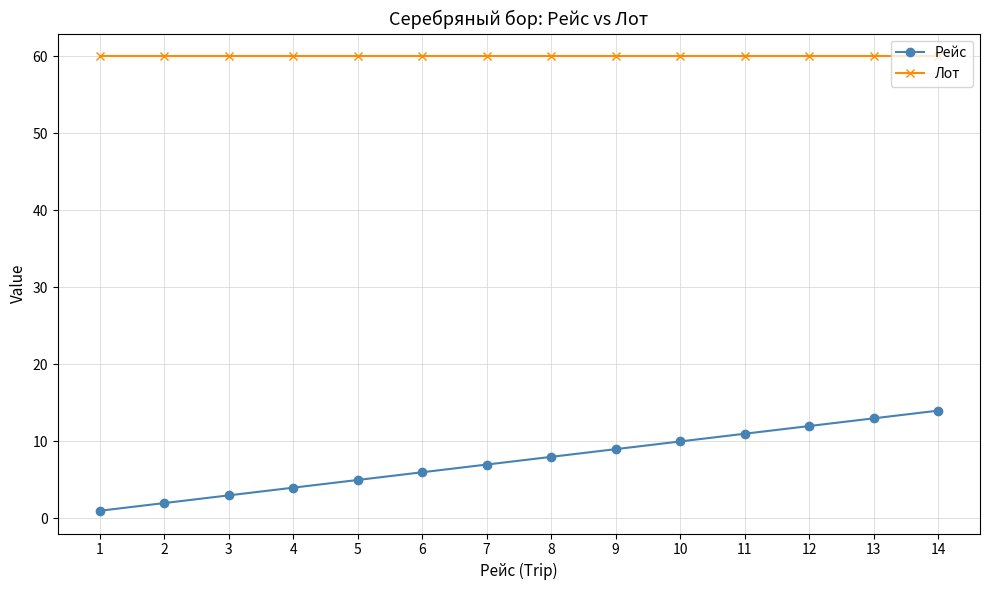

Rank the series by their maximum value, from highest to lowest.

Лот, Рейс